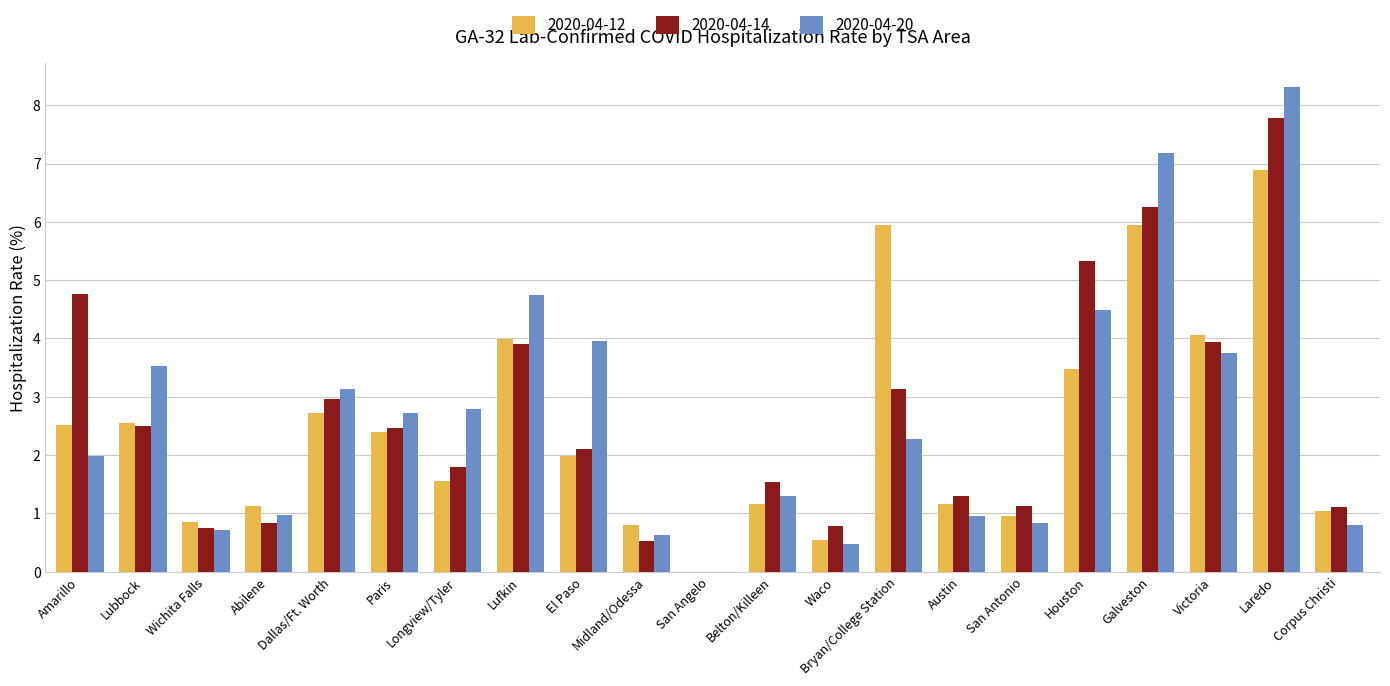

What is the total value across all series at Lubbock?

8.6